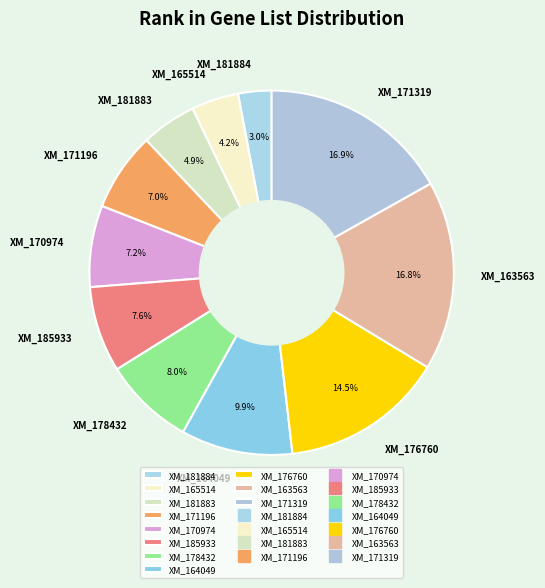

How much of the chart is everything except XM_163563?

83.2%